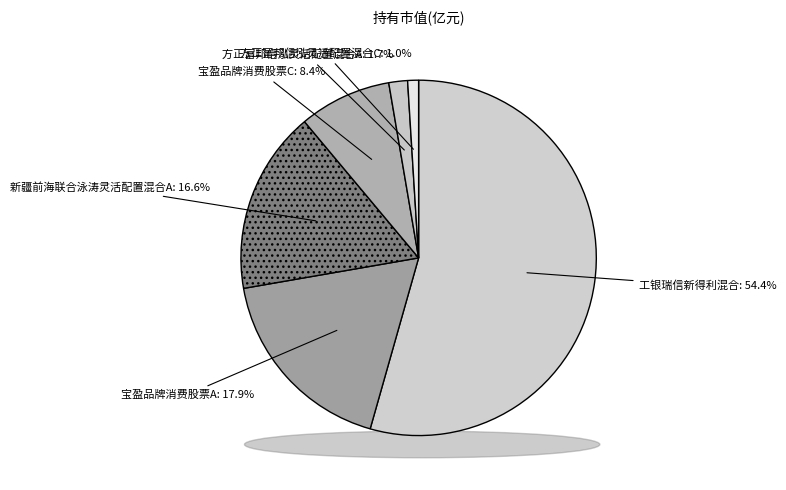

Between 新疆前海联合泳涛灵活配置混合C and 宝盈品牌消费股票A, which is larger?

宝盈品牌消费股票A